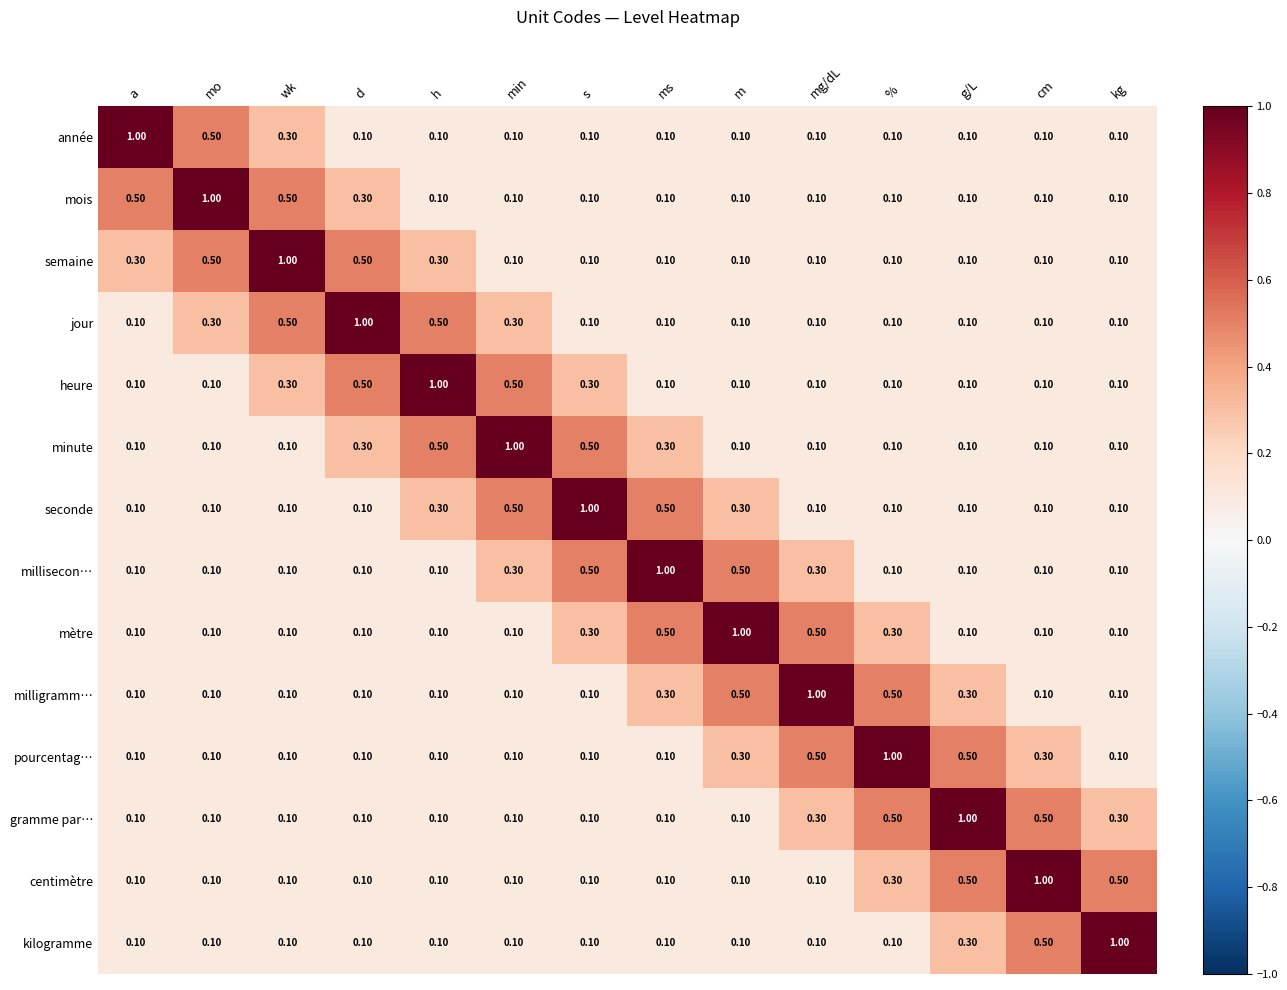

At which label does millisecon… reach its peak?

ms